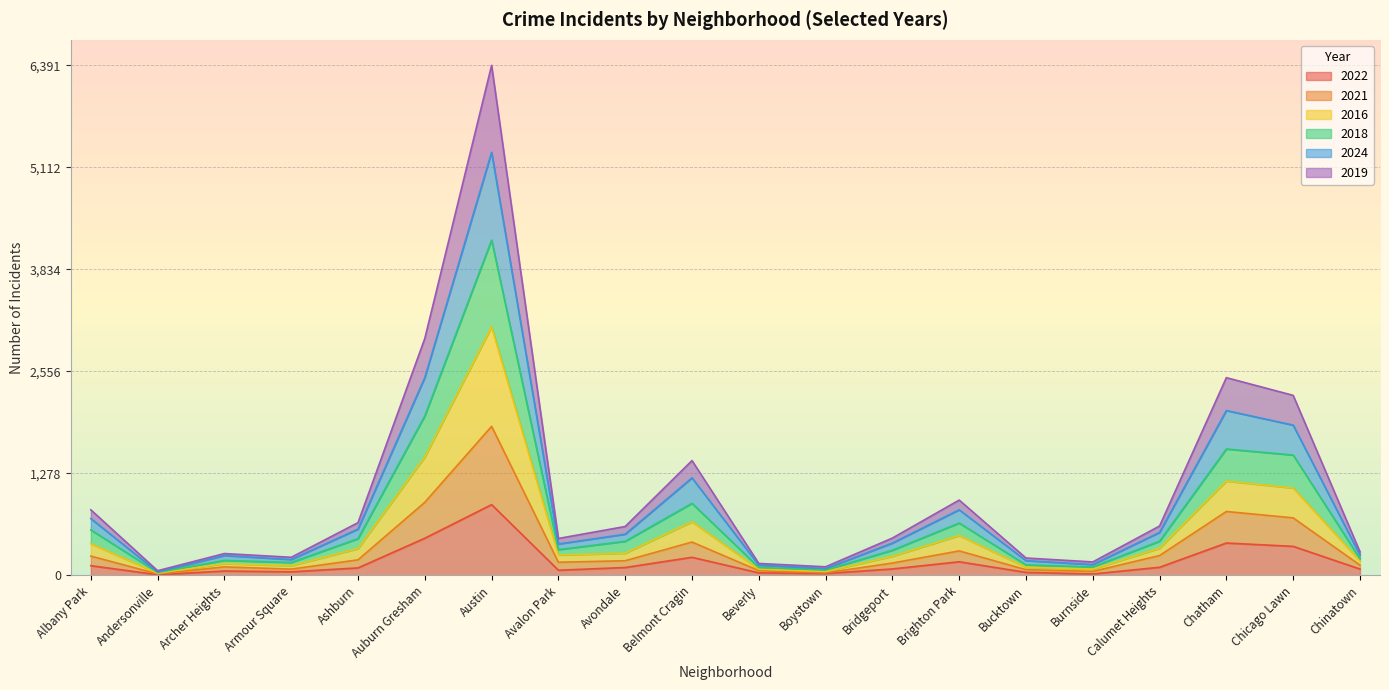

True or false: 2018 and 2024 intersect in this chart.

False